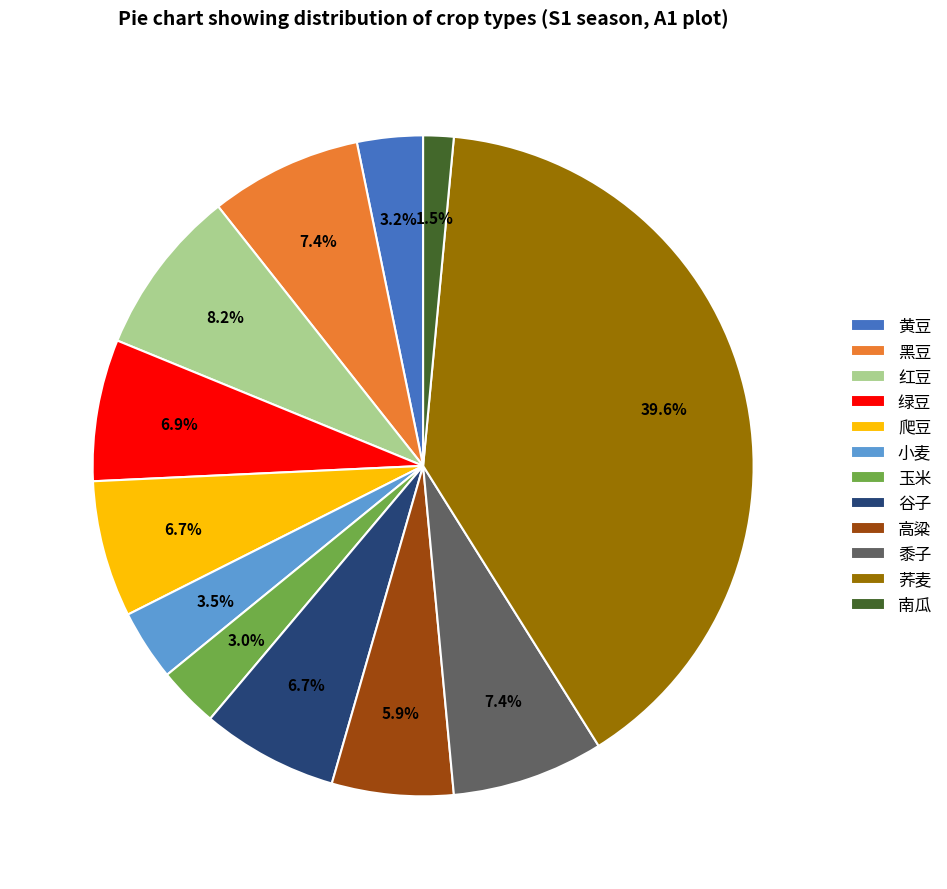

Which has a higher value, 小麦 or 黍子?

黍子